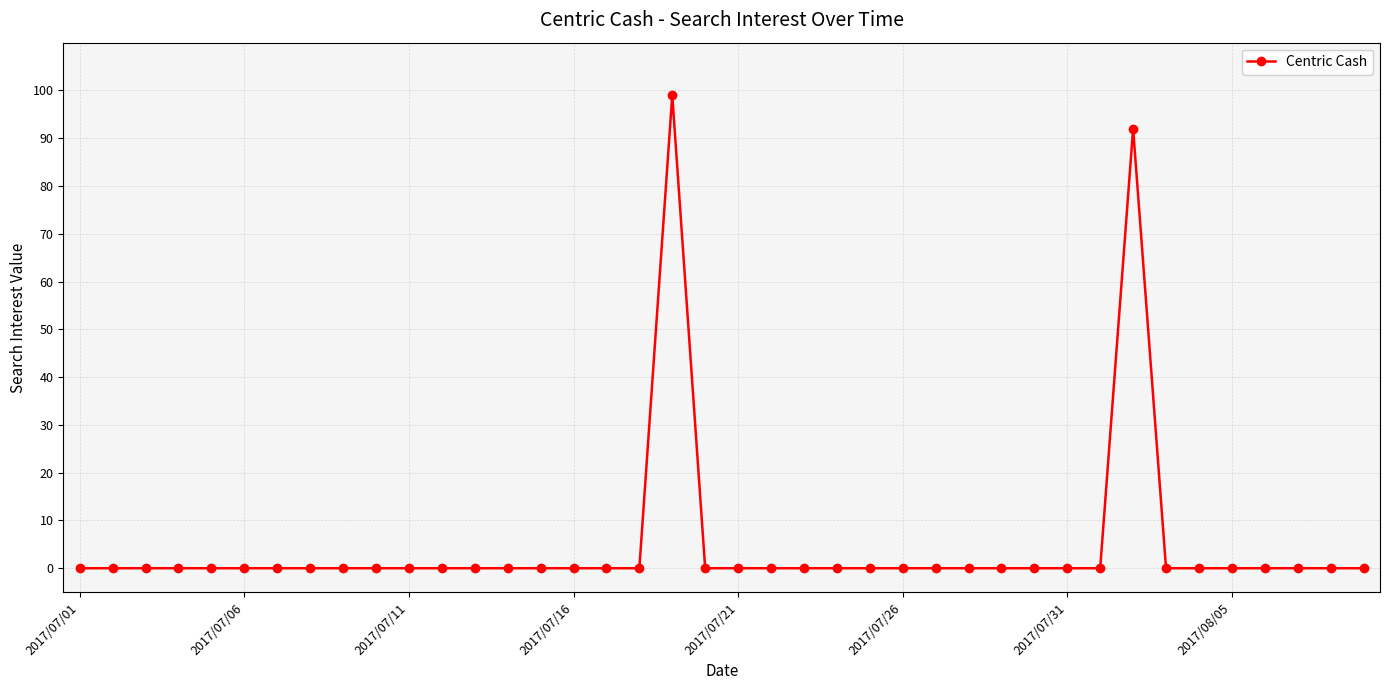

What is the greatest value displayed?

99